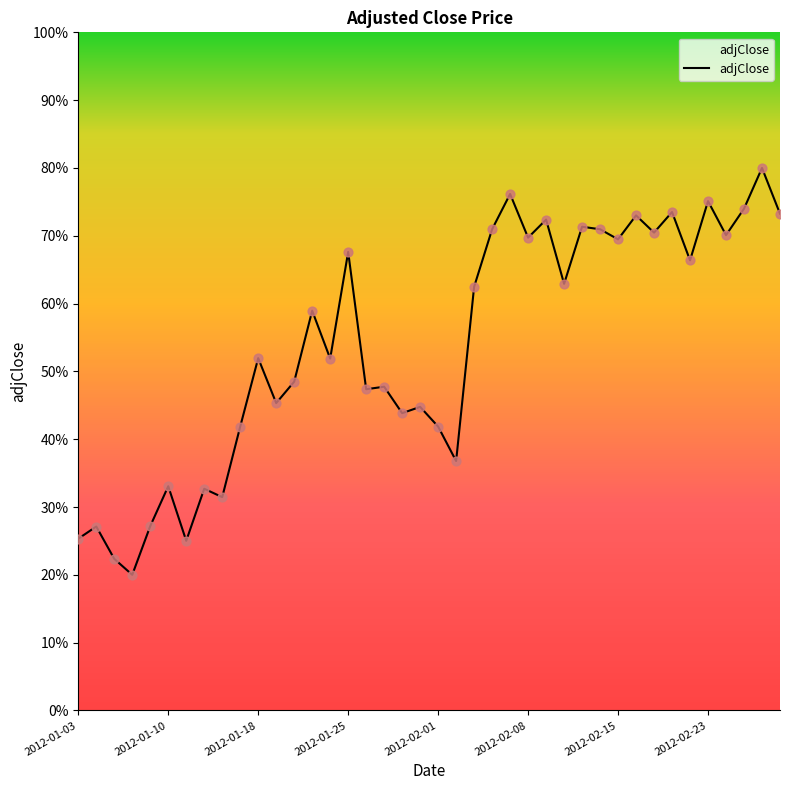

What is the greatest value displayed?

80.0